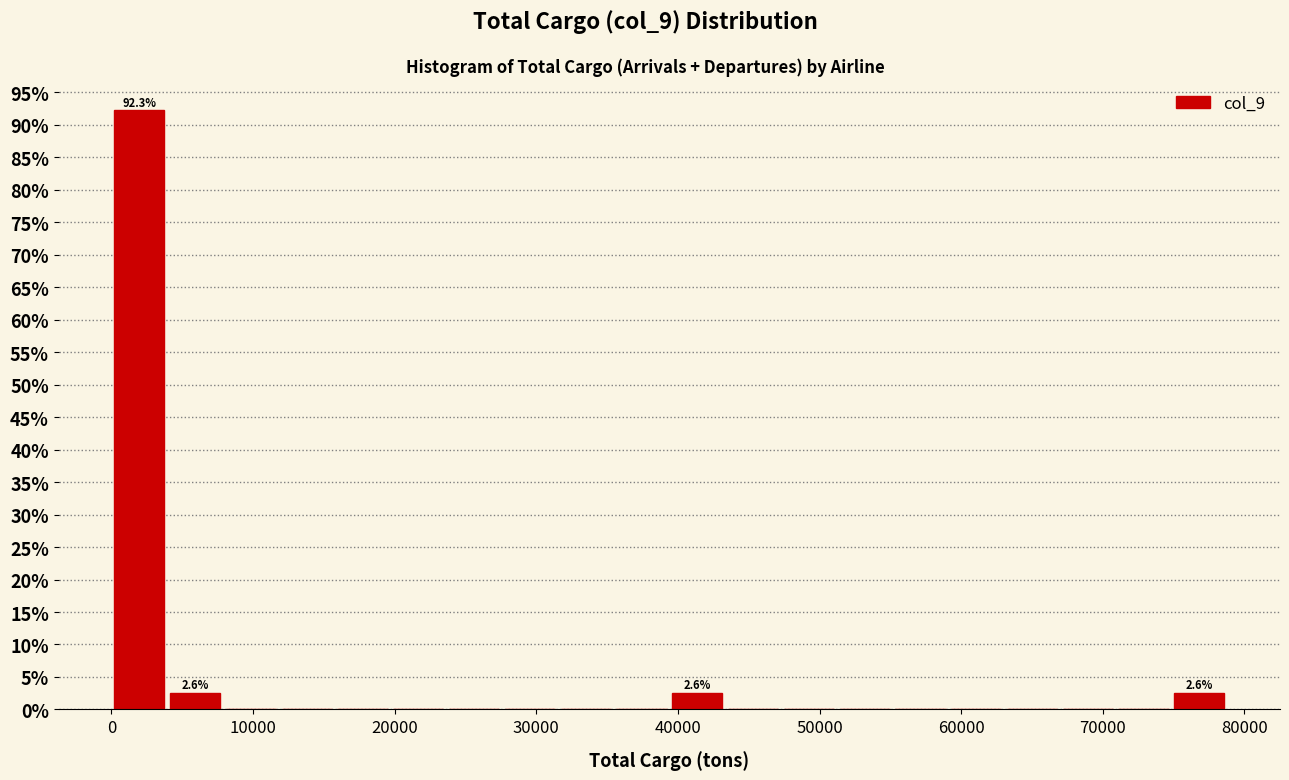

Read against the x-axis, roughly where is the centre of the tallest bar?

2000